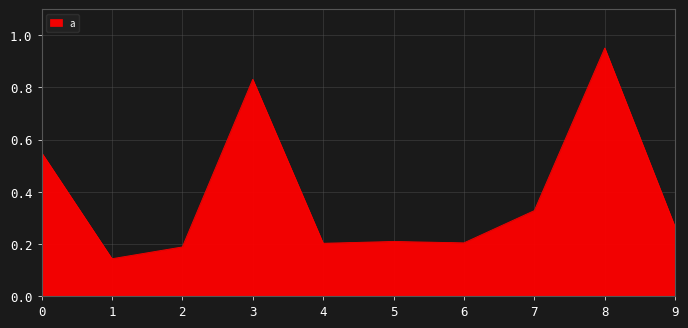

What is the change in value from 0 to 6?

-0.3